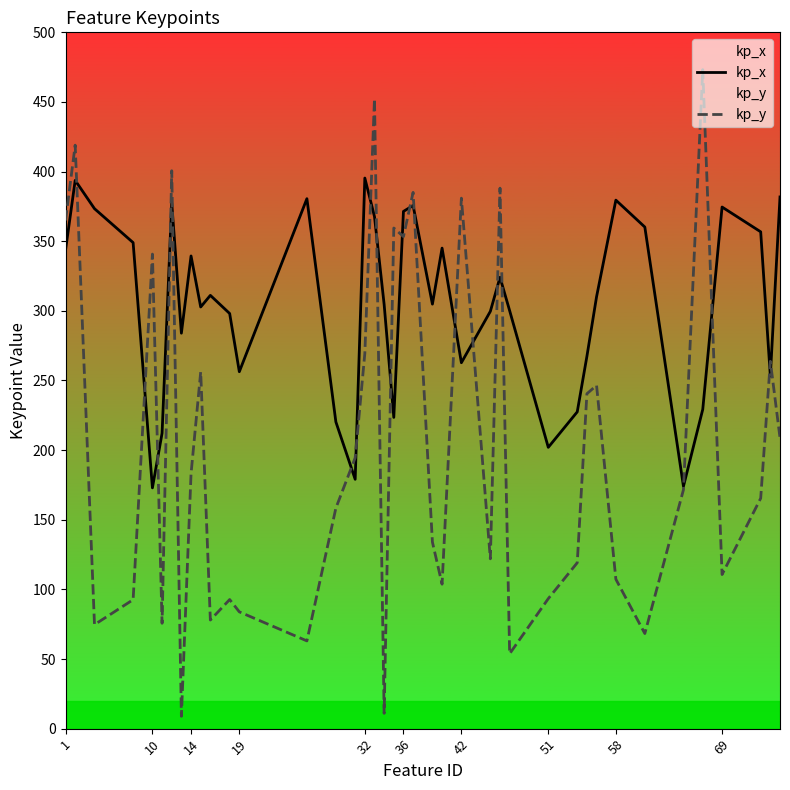

Which series has the widest spread of values?

kp_y